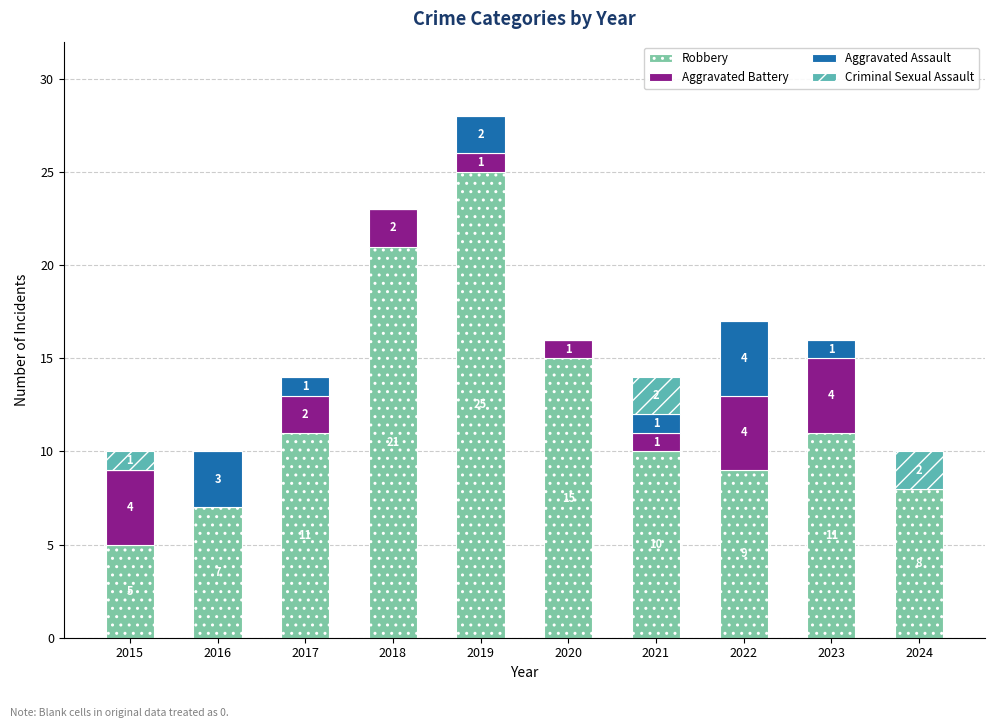

Which category has the highest value in the Robbery series?

2019